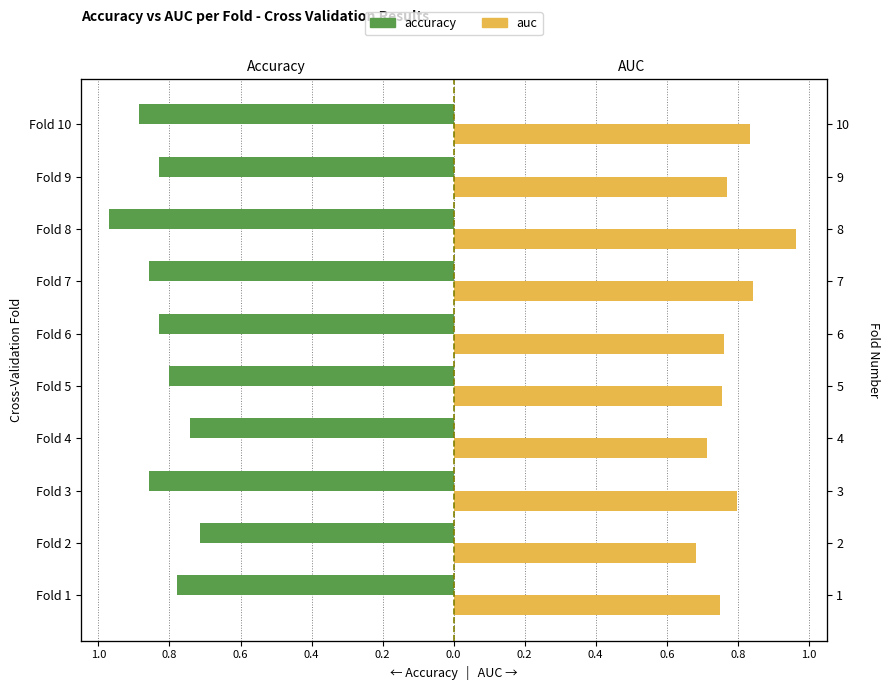

What is the difference between the maximum and minimum values in the accuracy series?

0.3